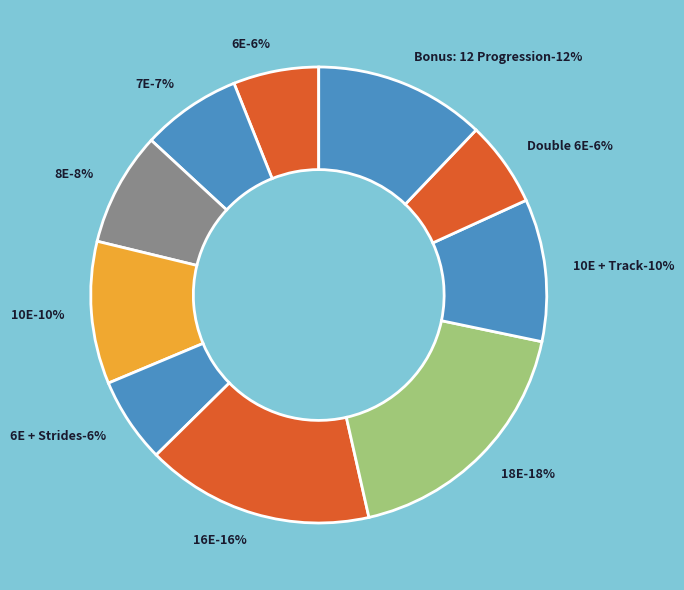

Rank the categories by value from highest to lowest.

18E, 16E, Bonus: 12 Progression, 10E, 10E + Track, 8E, 7E, 6E, 6E + Strides, Double 6E